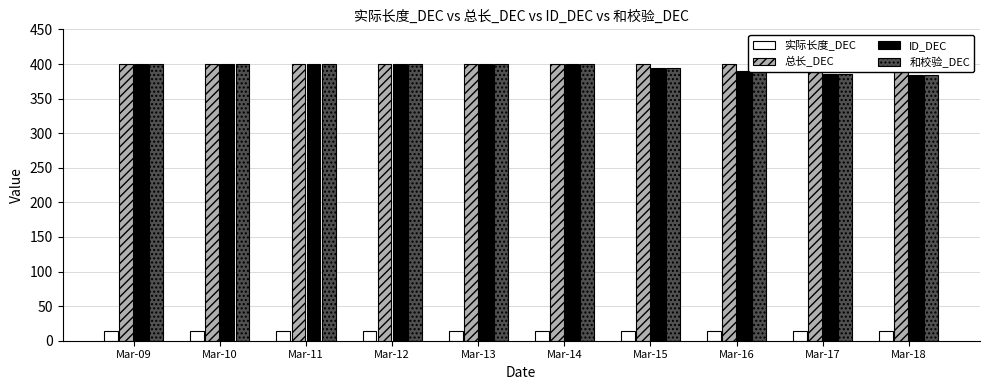

List the series in order of their peak value, lowest first.

实际长度_DEC, 总长_DEC, ID_DEC, 和校验_DEC